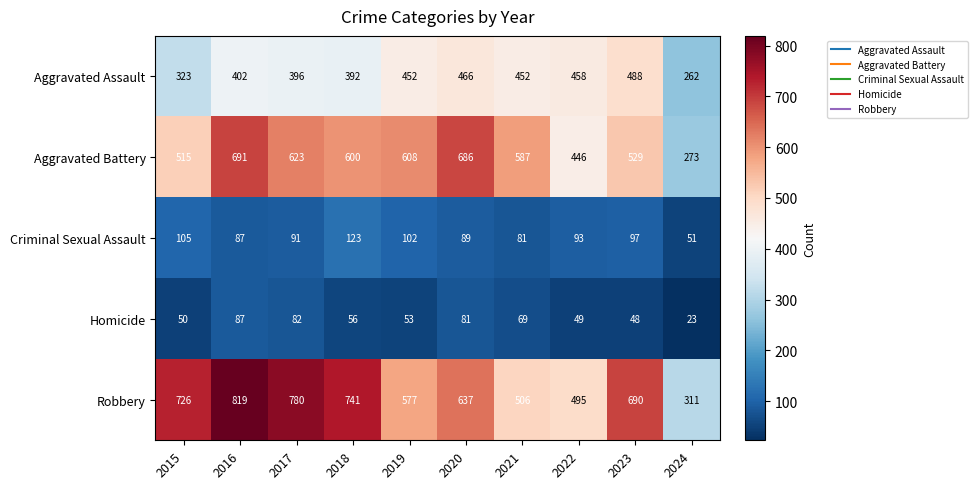

What is the approximate value of Criminal Sexual Assault at 2023?

97